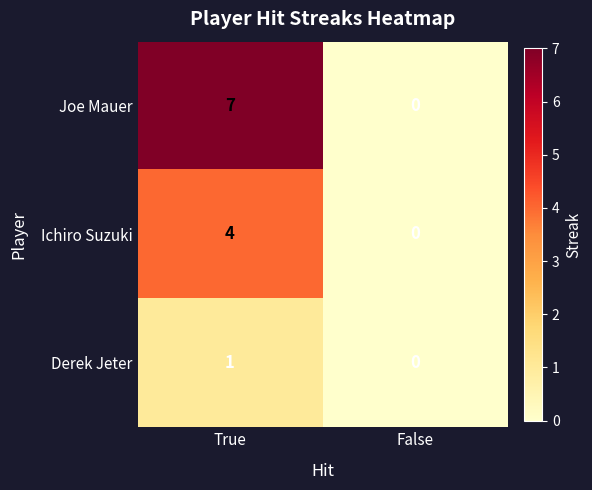

List the series in order of their peak value, lowest first.

Derek Jeter, Ichiro Suzuki, Joe Mauer